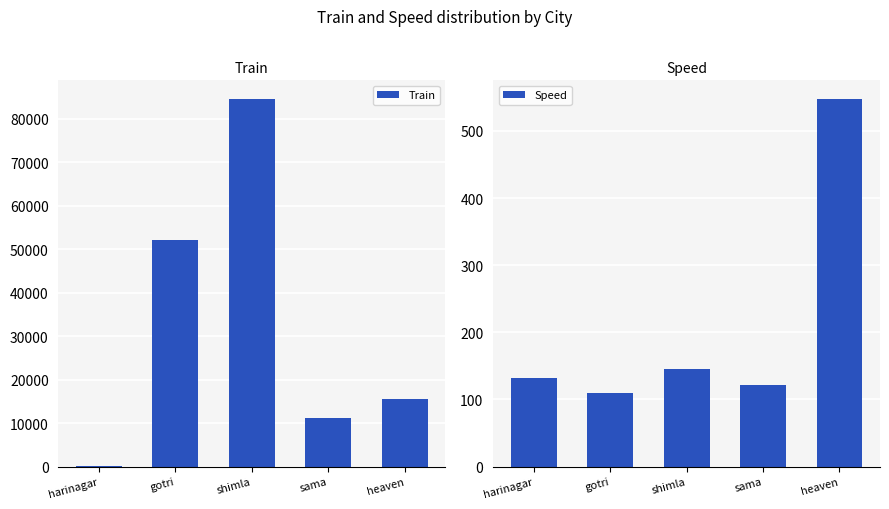

What position from the left is gotri?

2